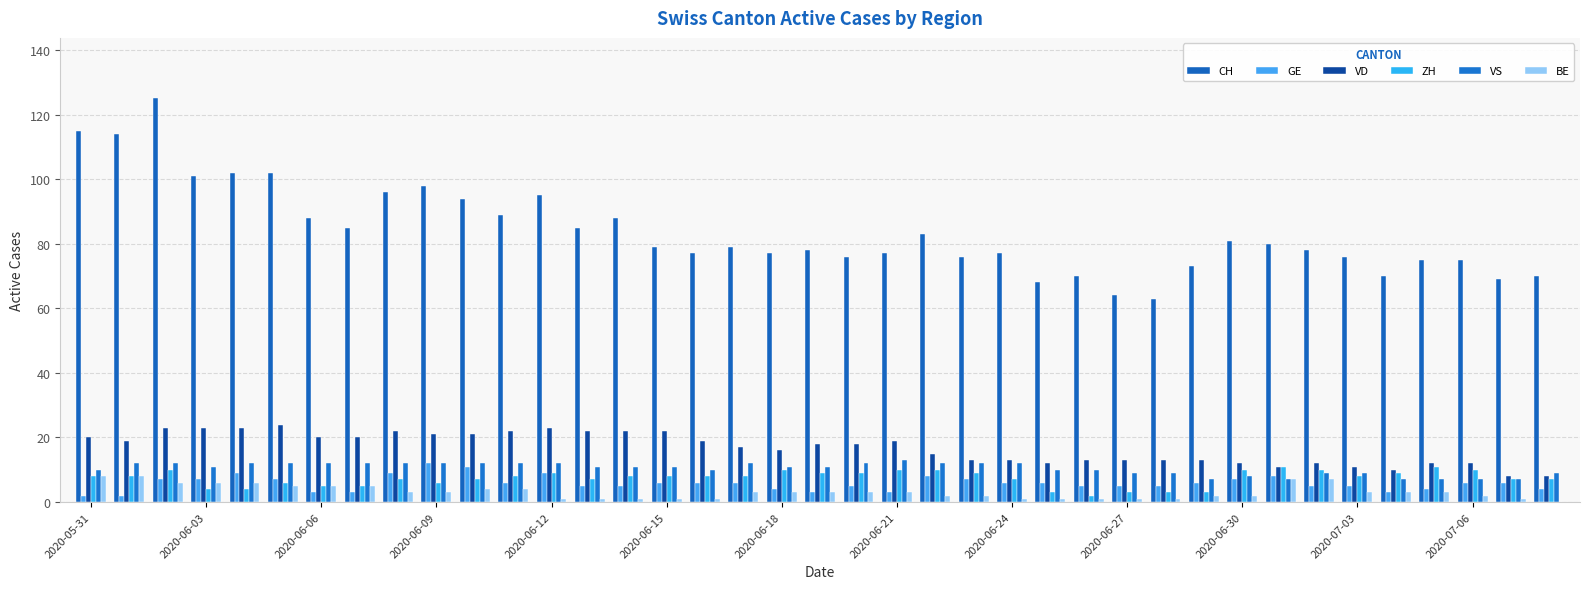

What is the value of the CH bar at the 12th from the left?

89